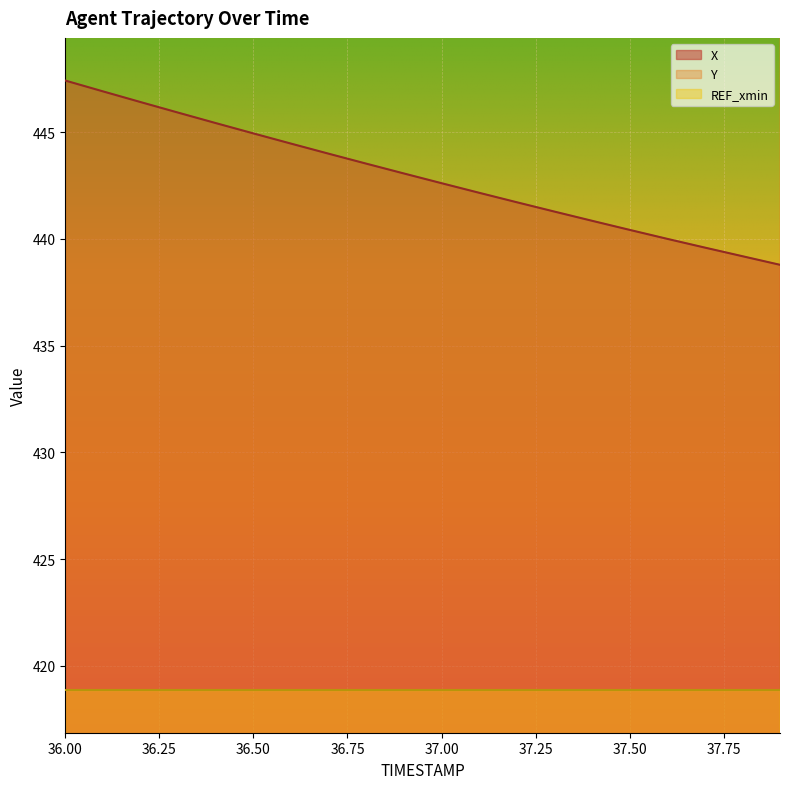

Rank the series by their maximum value, from lowest to highest.

X, Y